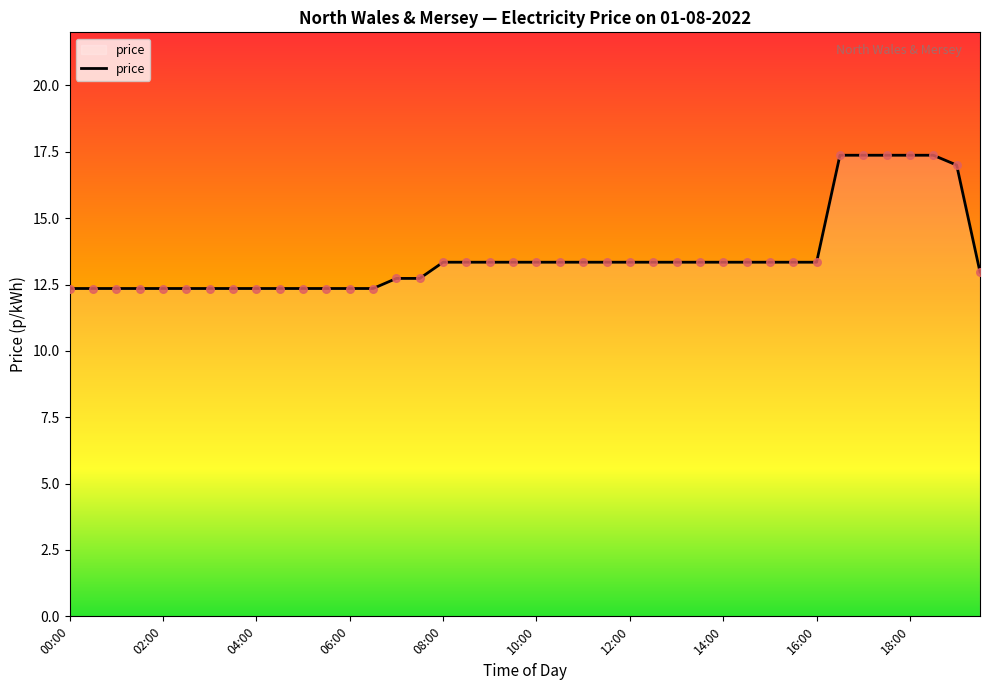

What is the maximum value shown in the chart?

17.4